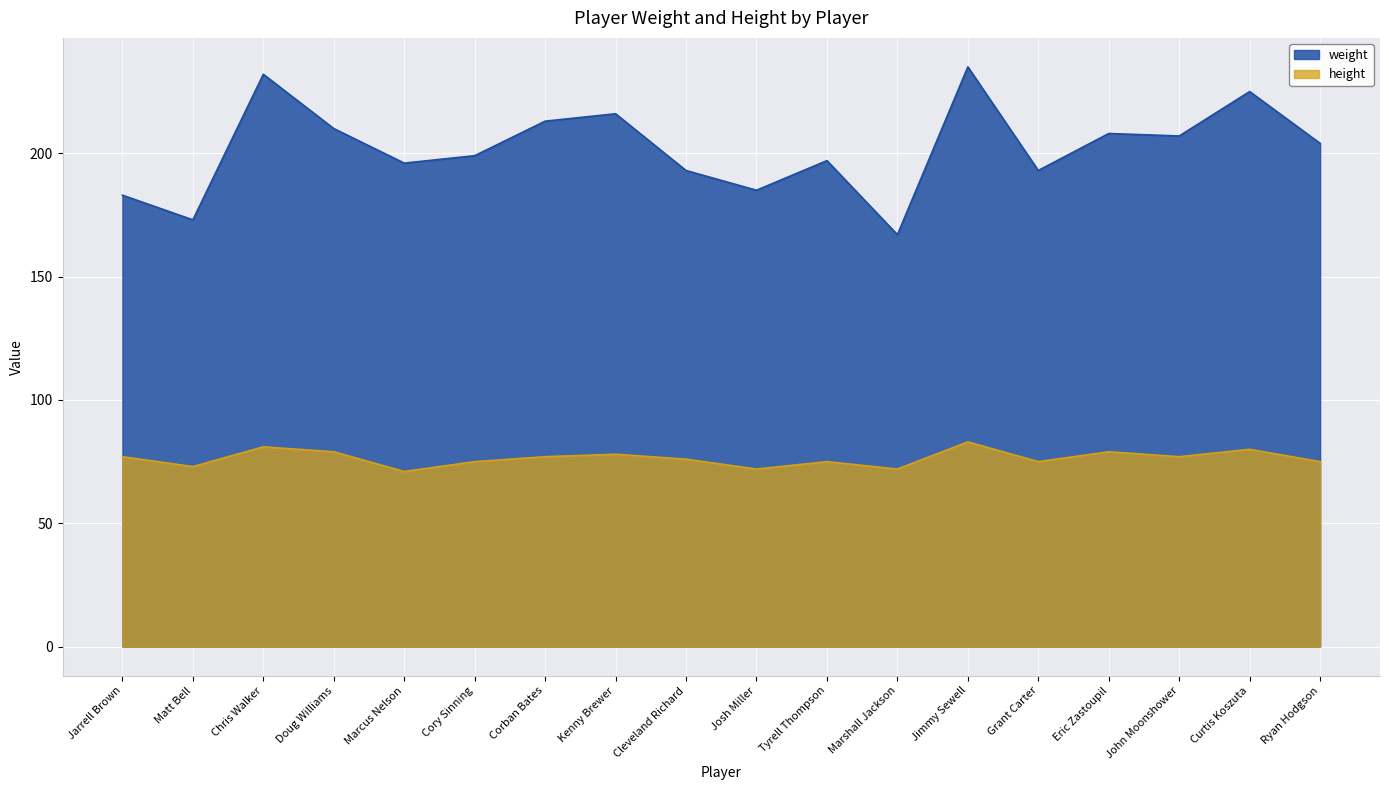

What position from the right is Grant Carter?

5